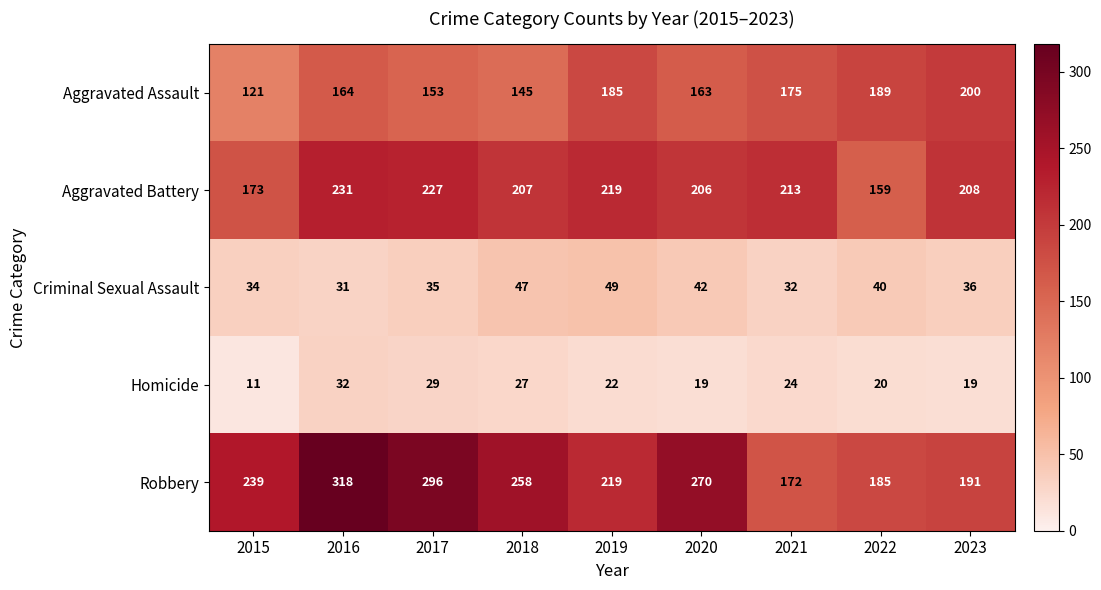

What is the difference between the Homicide values at 2017 and 2022?

9